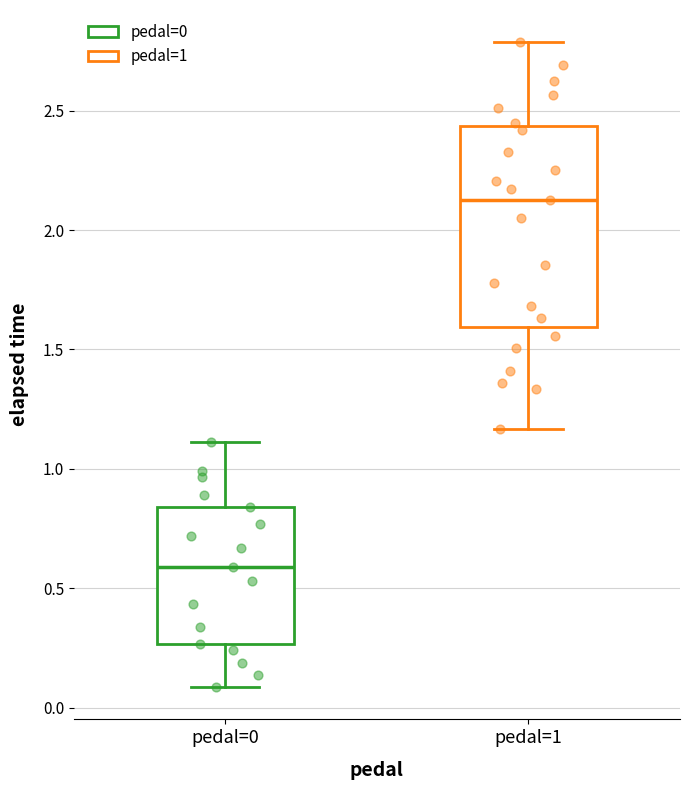

Which box has the highest median line?

pedal=1